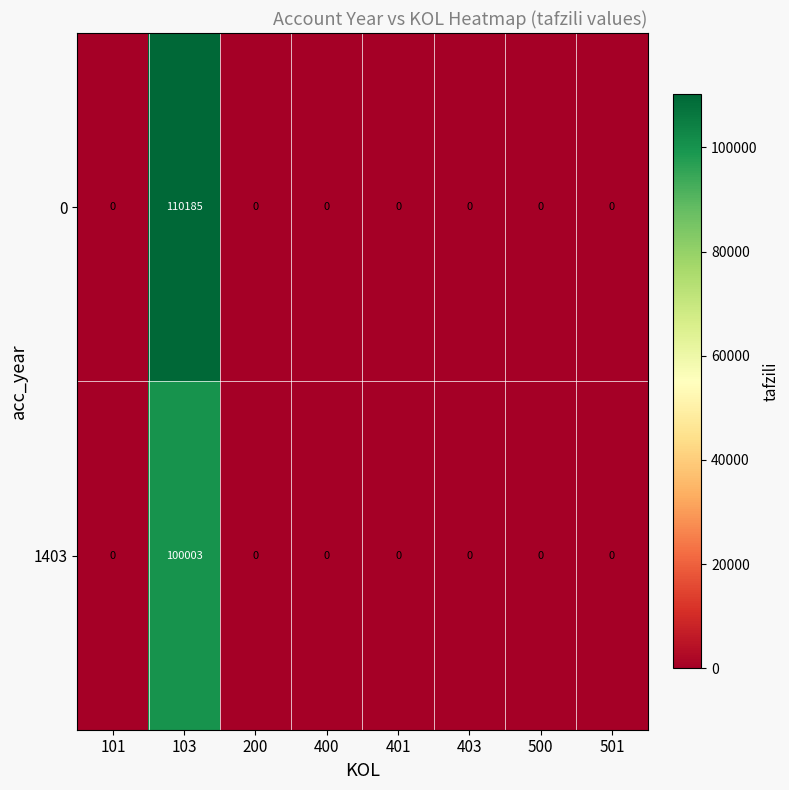

At which category is the sum across all series the highest?

103